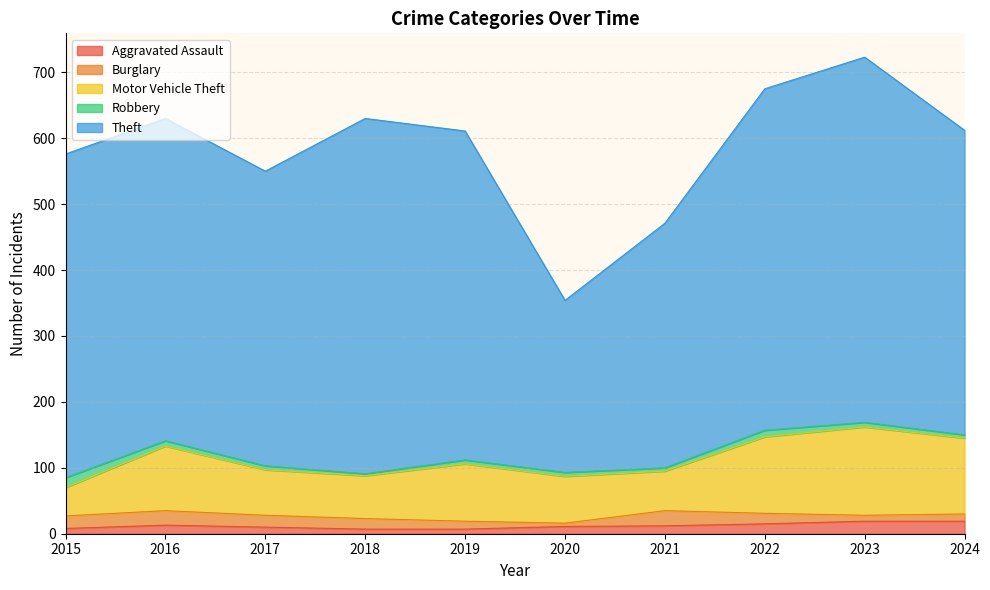

What is the value of the Robbery point at the 2nd from the left?

8